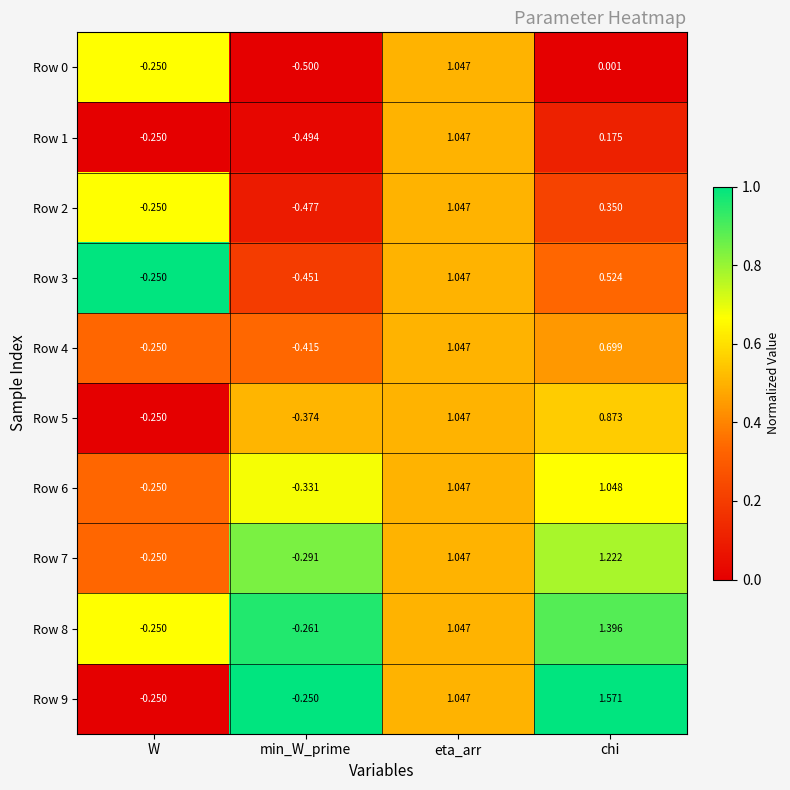

Which series has the widest spread of values?

Row 9